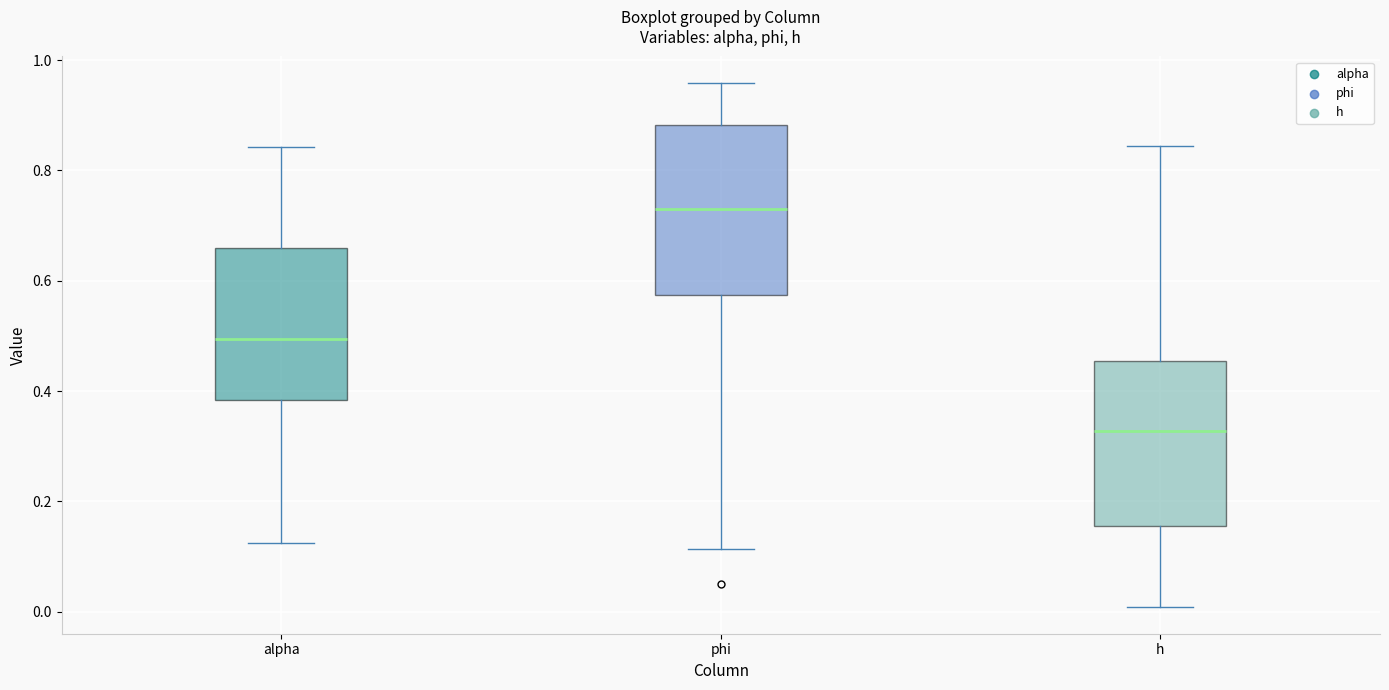

Where is the upper edge of the box for phi on the y-axis? The values are not printed on the chart, so give them approximately, as read against the axis.

0.88